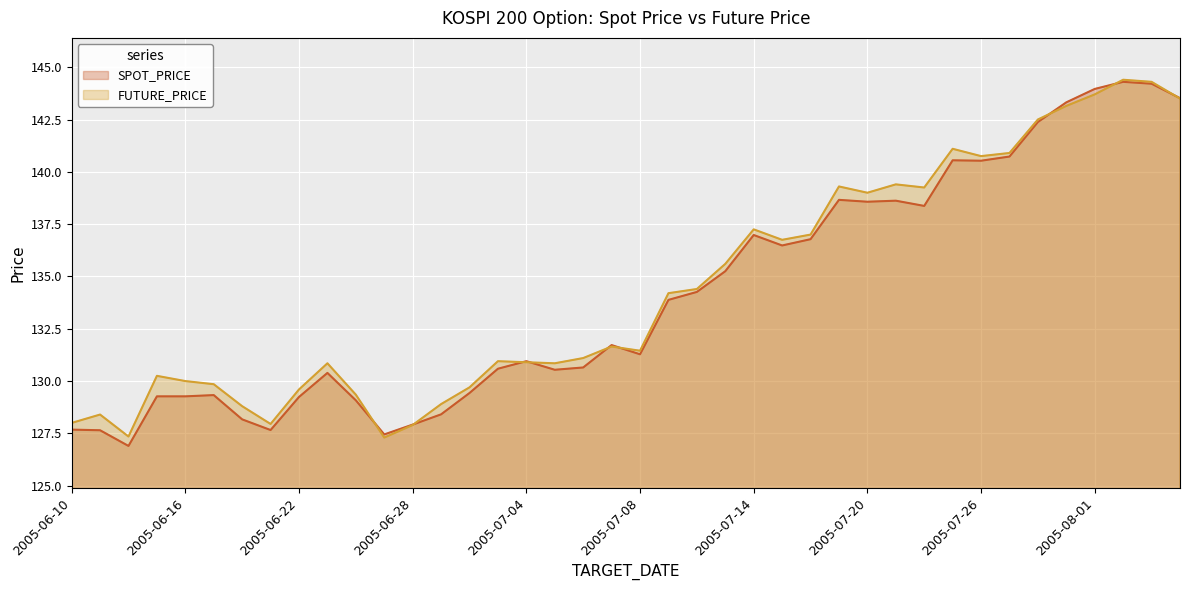

How many series are shown in this chart?

2